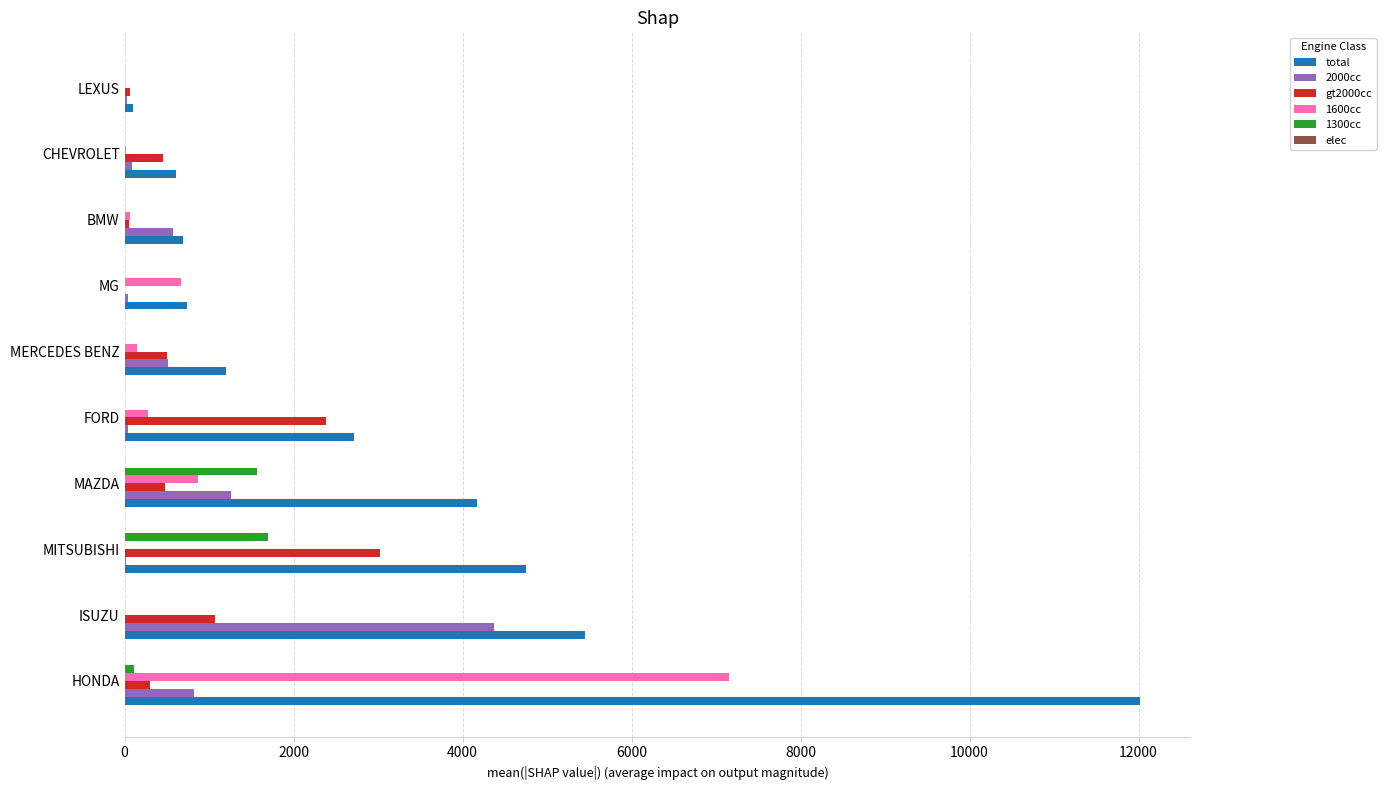

Is the value of 1300cc at MAZDA greater than the value of 2000cc at LEXUS?

Yes